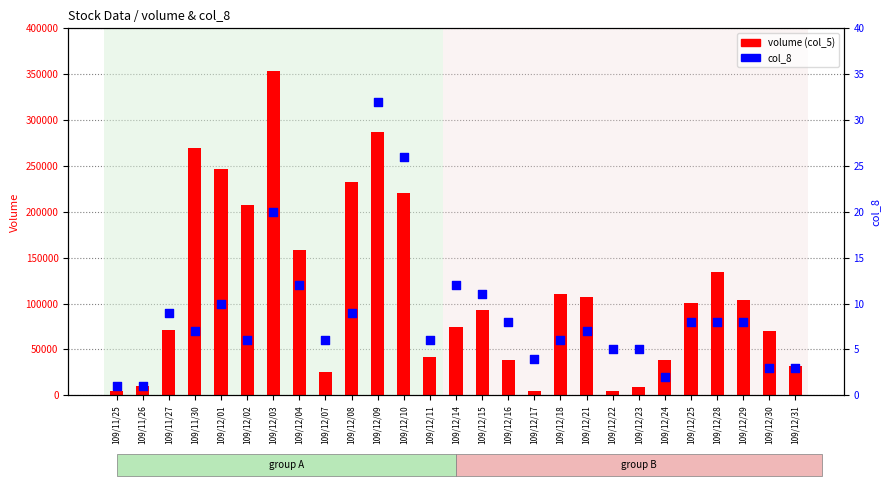

Which series contains the highest Y value?

volume (col_5)